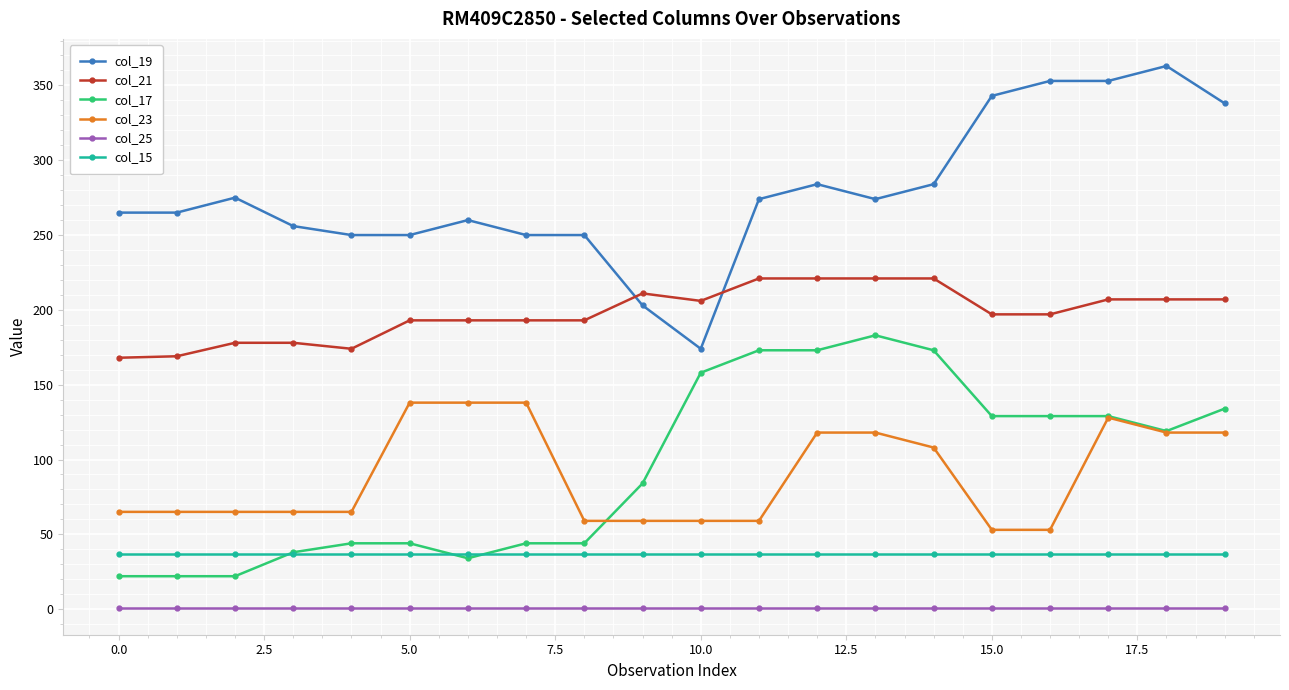

Which series has the largest total across all categories?

col_19